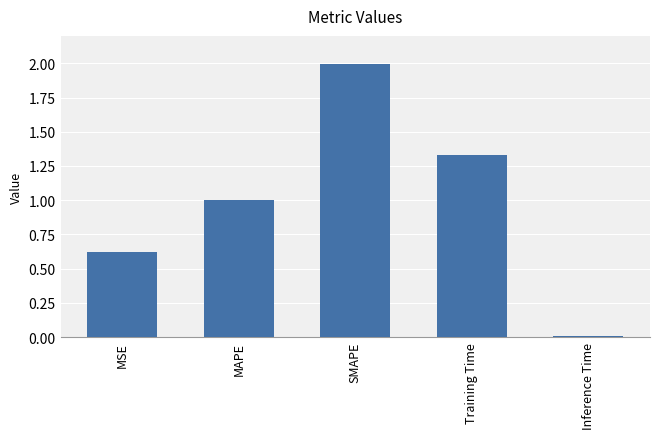

What is the label of the 3rd bar from the left?

SMAPE